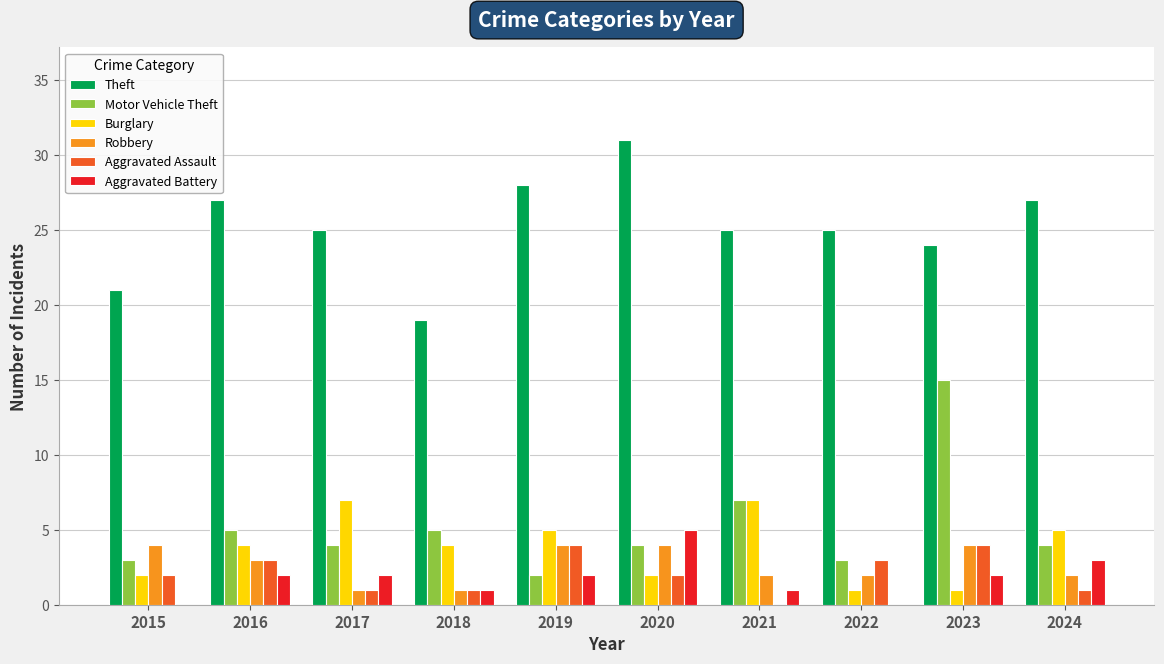

Reading right to left, what are all the values shown in this chart?

Theft: 27	24	25	25	31	28	19	25	27	21
Motor Vehicle Theft: 4	15	3	7	4	2	5	4	5	3
Burglary: 5	1	1	7	2	5	4	7	4	2
Robbery: 2	4	2	2	4	4	1	1	3	4
Aggravated Assault: 1	4	3	0	2	4	1	1	3	2
Aggravated Battery: 3	2	0	1	5	2	1	2	2	0